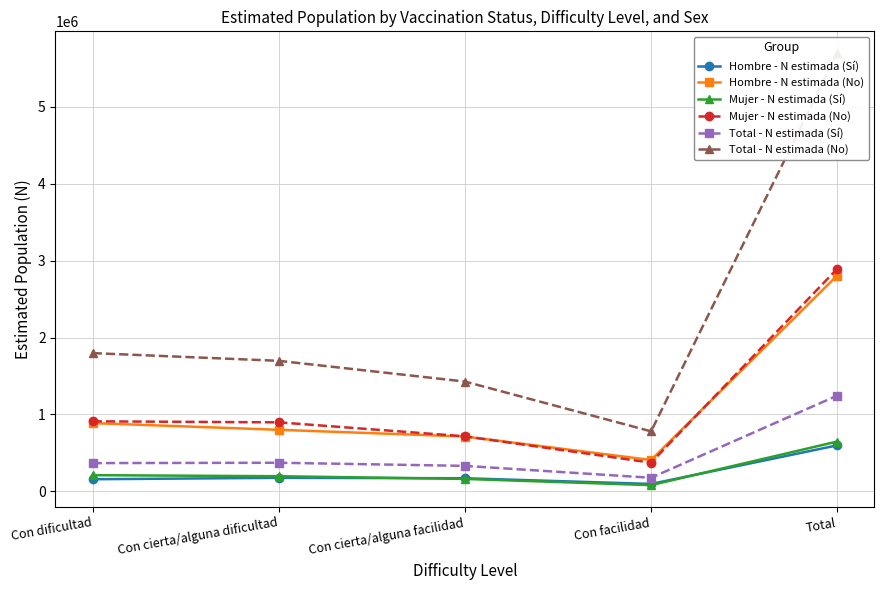

What is the value of the Hombre - N estimada (No) point at the 1st from the left?

887021